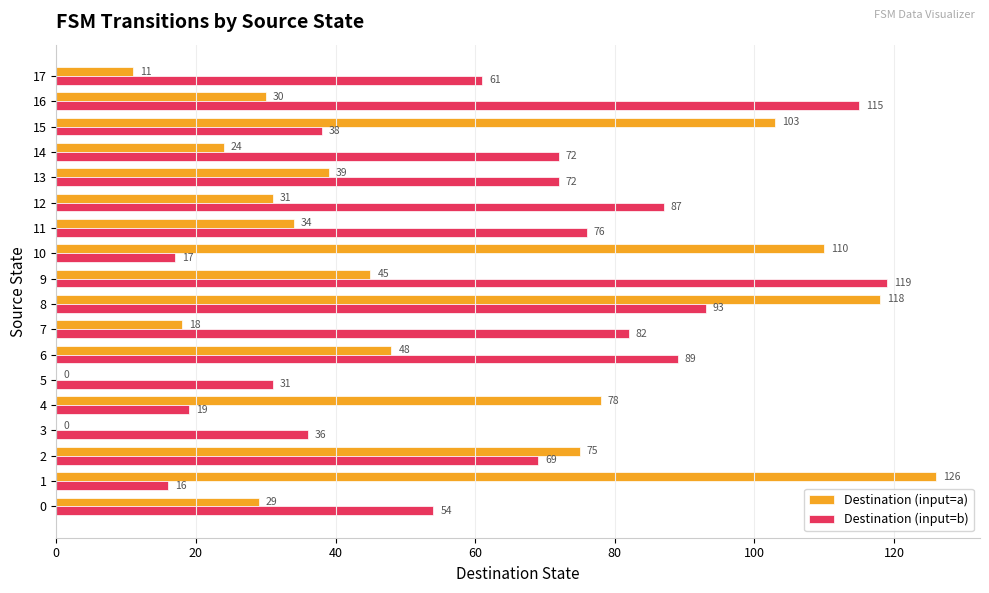

The Destination (input=b) series shows 115 at 16. True or false?

True